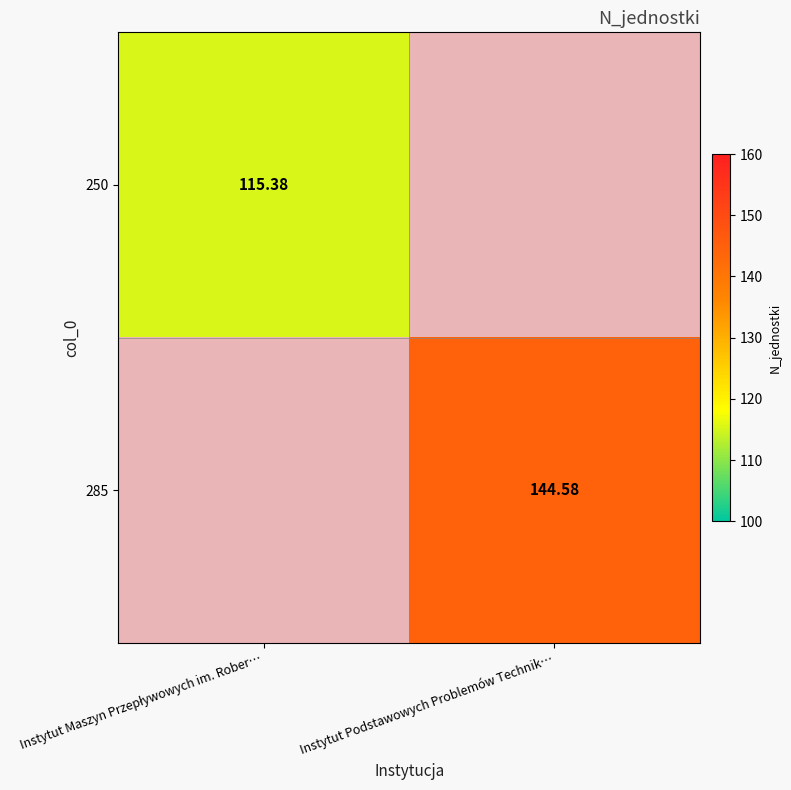

What is the highest value of the 250 series?

115.4